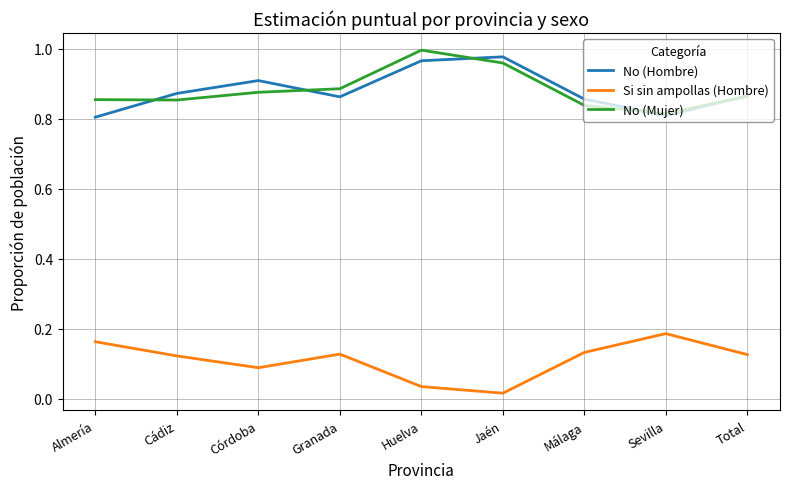

At which label is Si sin ampollas (Hombre) closest to 0?

Jaén